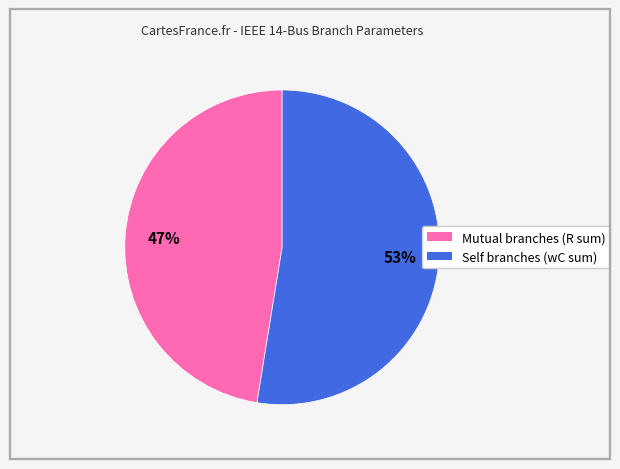

Do Self branches (wC sum) and Mutual branches (R sum) together represent more than half of the pie?

Yes